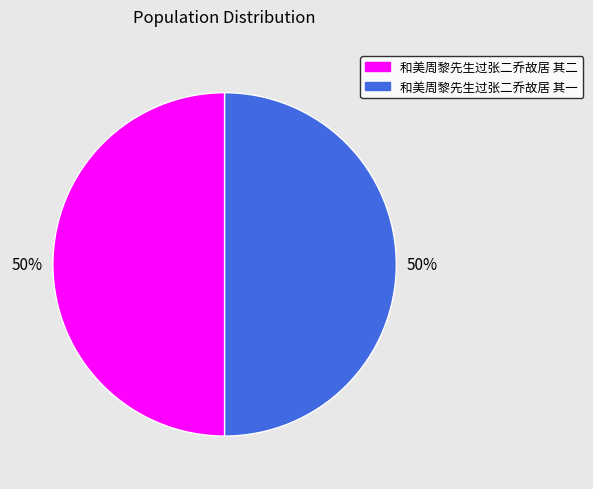

Approximately how many times larger is the value at 和美周黎先生过张二乔故居 其一 compared to 和美周黎先生过张二乔故居 其二?

1.0